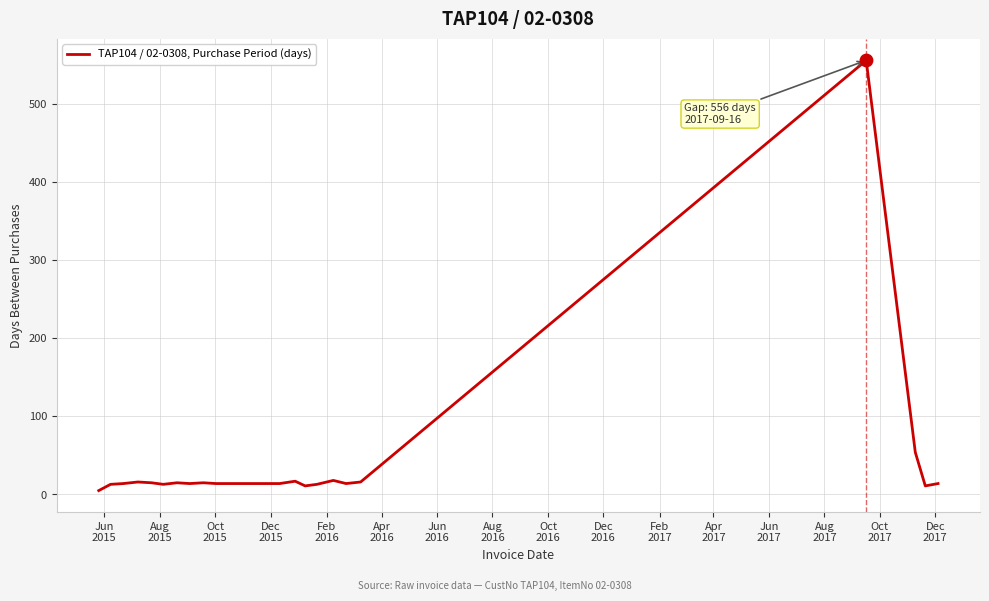

What is the difference between the maximum and minimum values?

551